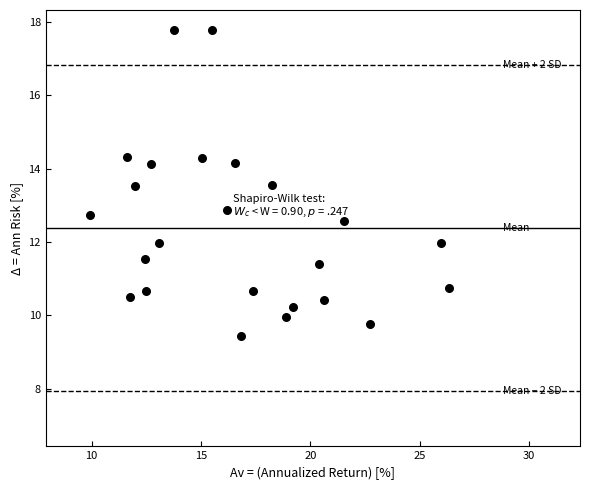

What is the range of Y values (max minus min)?

8.3